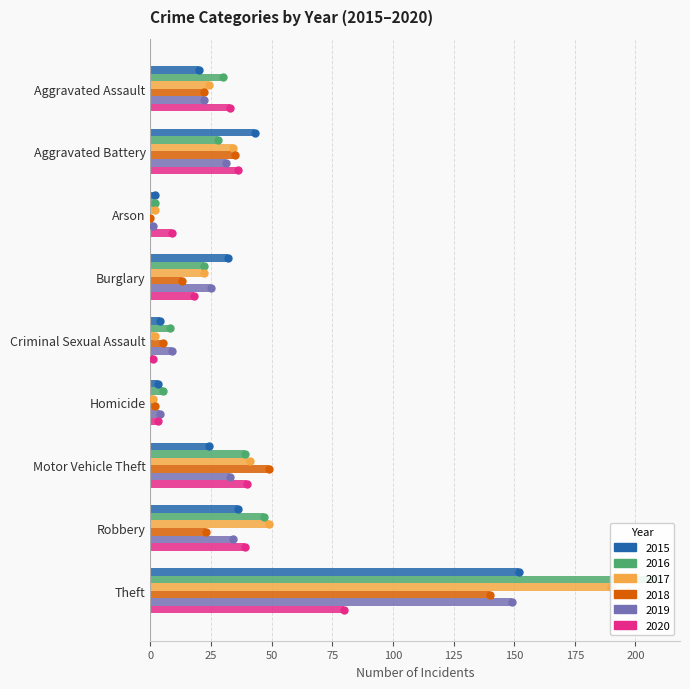

At how many categories does at least one series exceed 6?

8